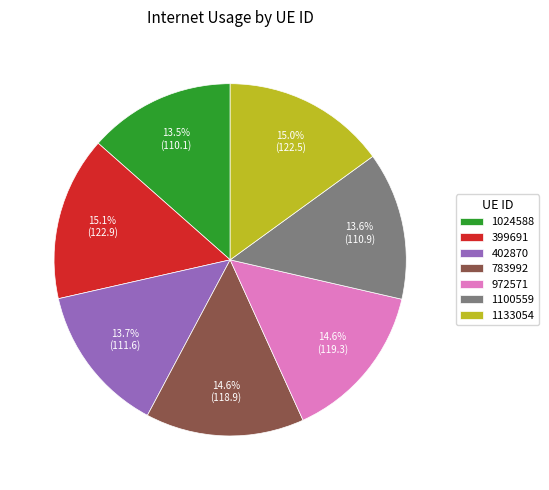

Which has a higher value, 783992 or 1100559?

783992